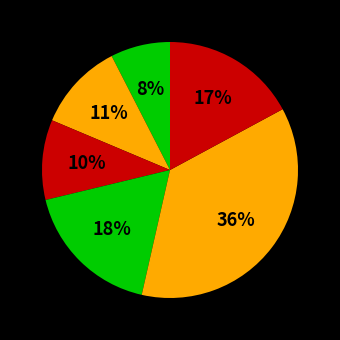

How many segments does this pie chart have?

6